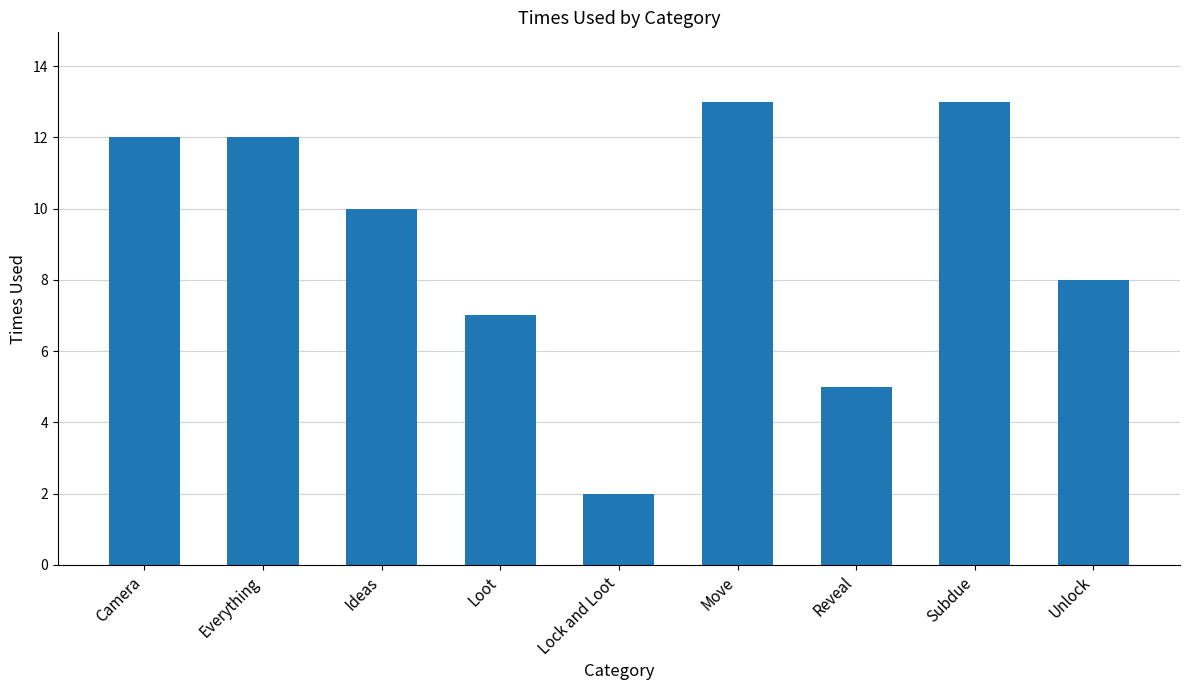

Which category has the lowest value across all series?

Lock and Loot